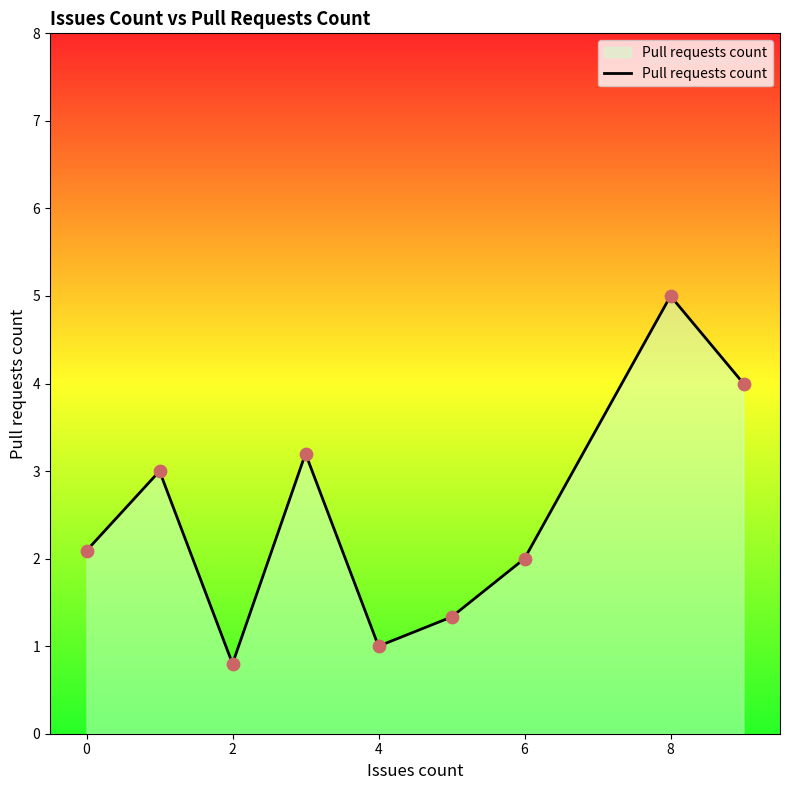

What is the difference between the maximum and minimum values?

4.2